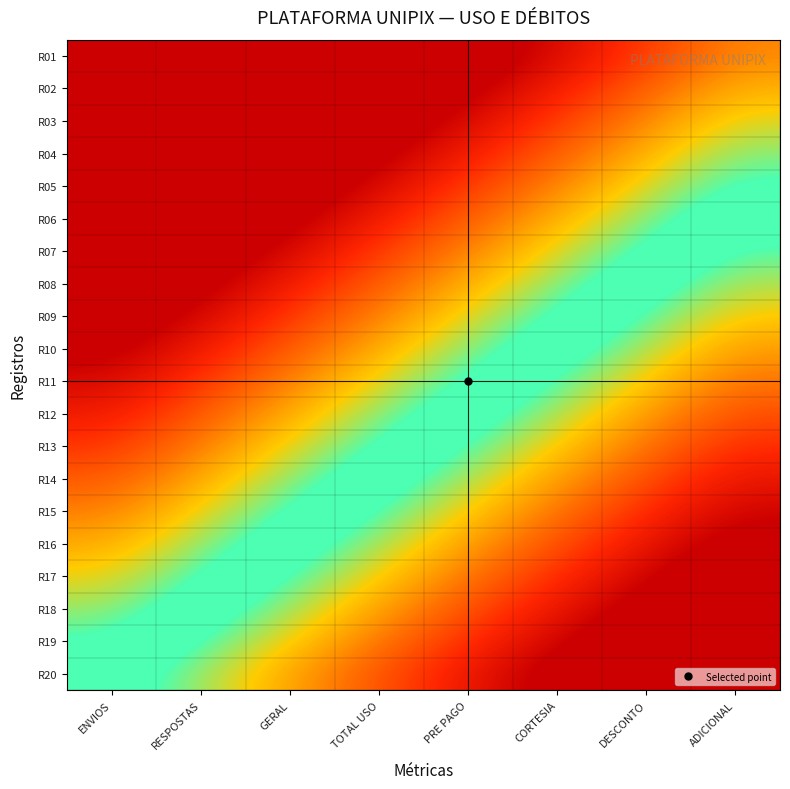

Reading right to left, transcribe all the data shown in this chart.

R01: ADICIONAL=0.5	DESCONTO=0.7	CORTESIA=0.9	PRE PAGO=1.1	TOTAL USO=1.4	GERAL=1.6	RESPOSTAS=1.8	ENVIOS=2.0
R02: ADICIONAL=0.4	DESCONTO=0.6	CORTESIA=0.8	PRE PAGO=1.0	TOTAL USO=1.3	GERAL=1.5	RESPOSTAS=1.7	ENVIOS=1.9
R03: ADICIONAL=0.3	DESCONTO=0.5	CORTESIA=0.7	PRE PAGO=0.9	TOTAL USO=1.1	GERAL=1.4	RESPOSTAS=1.6	ENVIOS=1.8
R04: ADICIONAL=0.2	DESCONTO=0.4	CORTESIA=0.6	PRE PAGO=0.8	TOTAL USO=1.0	GERAL=1.3	RESPOSTAS=1.5	ENVIOS=1.7
R05: ADICIONAL=0.1	DESCONTO=0.3	CORTESIA=0.5	PRE PAGO=0.7	TOTAL USO=0.9	GERAL=1.2	RESPOSTAS=1.4	ENVIOS=1.6
R06: ADICIONAL=-0.0	DESCONTO=0.2	CORTESIA=0.4	PRE PAGO=0.6	TOTAL USO=0.8	GERAL=1.0	RESPOSTAS=1.3	ENVIOS=1.5
R07: ADICIONAL=-0.1	DESCONTO=0.1	CORTESIA=0.3	PRE PAGO=0.5	TOTAL USO=0.7	GERAL=0.9	RESPOSTAS=1.2	ENVIOS=1.4
R08: ADICIONAL=-0.2	DESCONTO=-0.0	CORTESIA=0.2	PRE PAGO=0.4	TOTAL USO=0.6	GERAL=0.8	RESPOSTAS=1.0	ENVIOS=1.3
R09: ADICIONAL=-0.3	DESCONTO=-0.1	CORTESIA=0.1	PRE PAGO=0.3	TOTAL USO=0.5	GERAL=0.7	RESPOSTAS=0.9	ENVIOS=1.2
R10: ADICIONAL=-0.4	DESCONTO=-0.2	CORTESIA=-0.0	PRE PAGO=0.2	TOTAL USO=0.4	GERAL=0.6	RESPOSTAS=0.8	ENVIOS=1.1
R11: ADICIONAL=-0.6	DESCONTO=-0.3	CORTESIA=-0.1	PRE PAGO=0.1	TOTAL USO=0.3	GERAL=0.5	RESPOSTAS=0.7	ENVIOS=0.9
R12: ADICIONAL=-0.7	DESCONTO=-0.4	CORTESIA=-0.2	PRE PAGO=-0.0	TOTAL USO=0.2	GERAL=0.4	RESPOSTAS=0.6	ENVIOS=0.8
R13: ADICIONAL=-0.8	DESCONTO=-0.5	CORTESIA=-0.3	PRE PAGO=-0.1	TOTAL USO=0.1	GERAL=0.3	RESPOSTAS=0.5	ENVIOS=0.7
R14: ADICIONAL=-0.9	DESCONTO=-0.7	CORTESIA=-0.4	PRE PAGO=-0.2	TOTAL USO=-0.0	GERAL=0.2	RESPOSTAS=0.4	ENVIOS=0.6
R15: ADICIONAL=-1.0	DESCONTO=-0.8	CORTESIA=-0.5	PRE PAGO=-0.3	TOTAL USO=-0.1	GERAL=0.1	RESPOSTAS=0.3	ENVIOS=0.5
R16: ADICIONAL=-1.1	DESCONTO=-0.9	CORTESIA=-0.7	PRE PAGO=-0.4	TOTAL USO=-0.2	GERAL=-0.0	RESPOSTAS=0.2	ENVIOS=0.4
R17: ADICIONAL=-1.2	DESCONTO=-1.0	CORTESIA=-0.8	PRE PAGO=-0.5	TOTAL USO=-0.3	GERAL=-0.1	RESPOSTAS=0.1	ENVIOS=0.3
R18: ADICIONAL=-1.3	DESCONTO=-1.1	CORTESIA=-0.9	PRE PAGO=-0.6	TOTAL USO=-0.4	GERAL=-0.2	RESPOSTAS=-0.0	ENVIOS=0.2
R19: ADICIONAL=-1.4	DESCONTO=-1.2	CORTESIA=-1.0	PRE PAGO=-0.8	TOTAL USO=-0.5	GERAL=-0.3	RESPOSTAS=-0.1	ENVIOS=0.1
R20: ADICIONAL=-1.5	DESCONTO=-1.3	CORTESIA=-1.1	PRE PAGO=-0.9	TOTAL USO=-0.6	GERAL=-0.4	RESPOSTAS=-0.2	ENVIOS=0.0